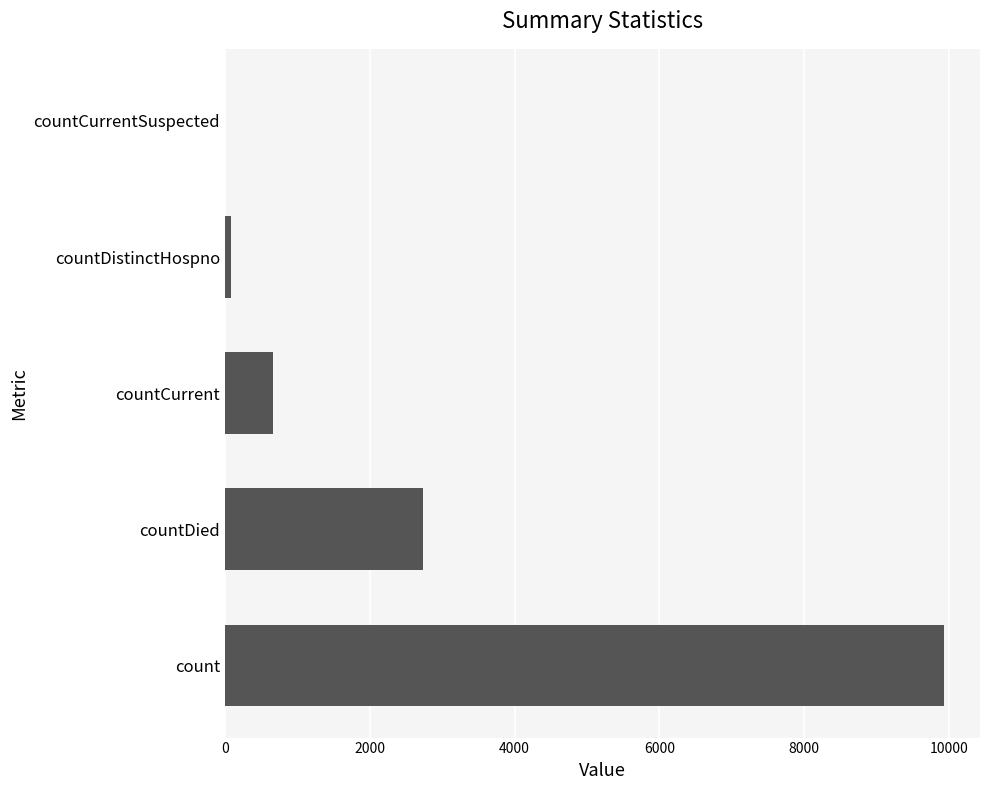

Between countDistinctHospno and countCurrent, which is larger?

countCurrent